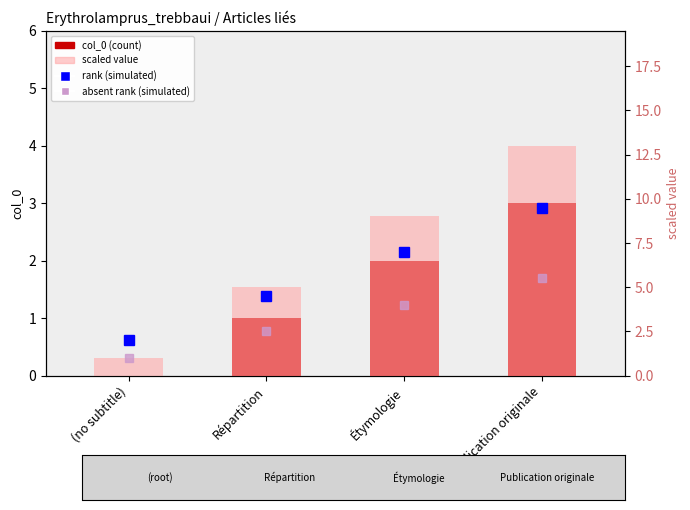

Reading right to left, list all the values displayed in this chart.

col_0 (count): 3.0	2.0	1.0	0.0
rank (simulated): 9.5	7.0	4.5	2.0
absent rank (simulated): 5.5	4.0	2.5	1.0
scaled value: 13.0	9.0	5.0	1.0